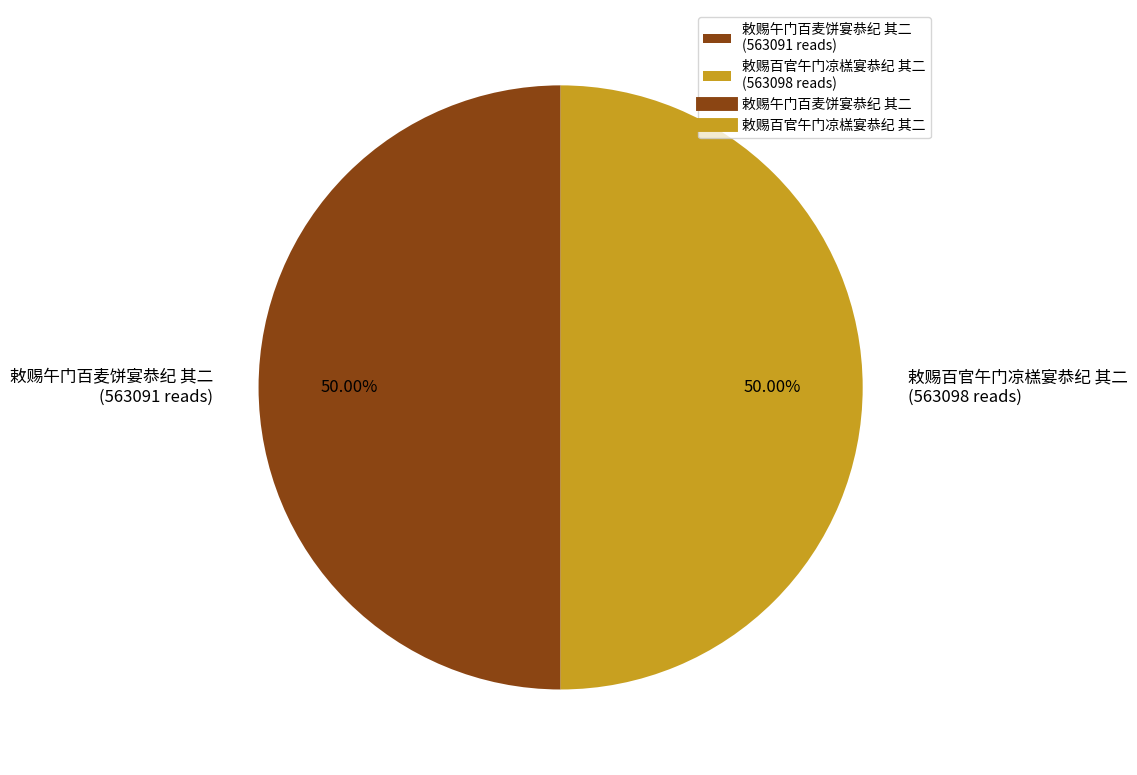

Approximately how many times larger is the value at 敕赐午门百麦饼宴恭纪 其二 compared to 敕赐百官午门凉榚宴恭纪 其二?

1.0